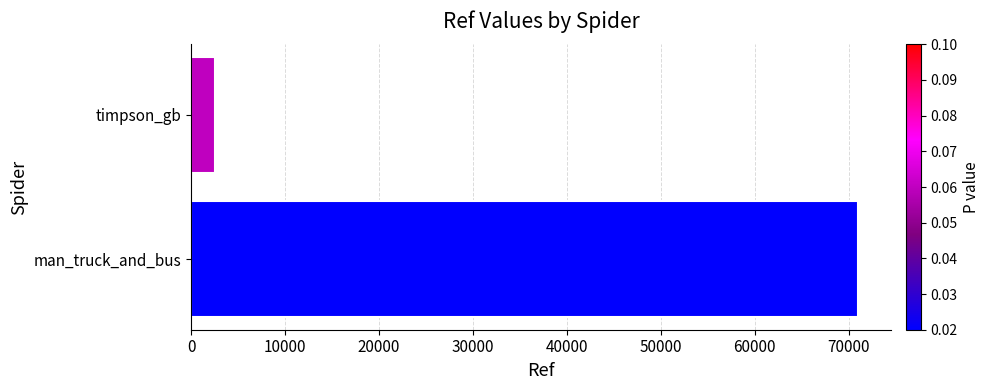

Rank the categories by value from highest to lowest.

man_truck_and_bus, timpson_gb